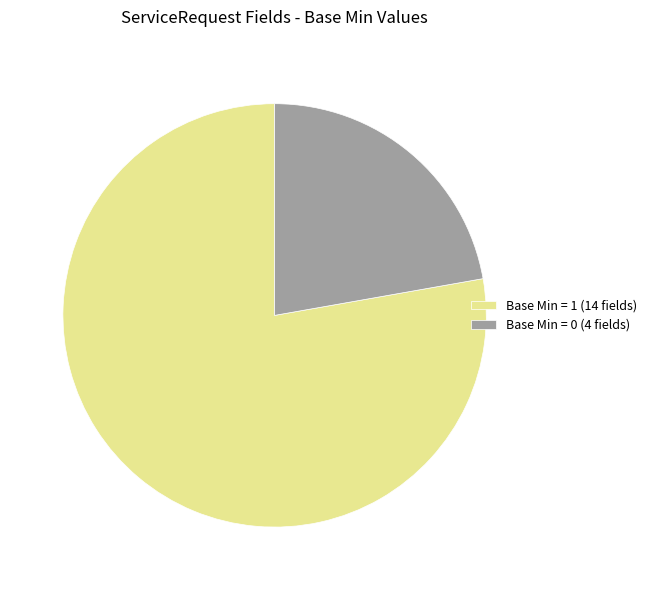

Is there any slice that represents more than half of the pie?

Yes